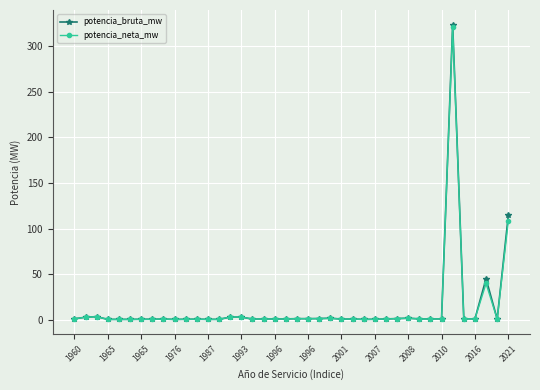

How many data points does each series have?

40